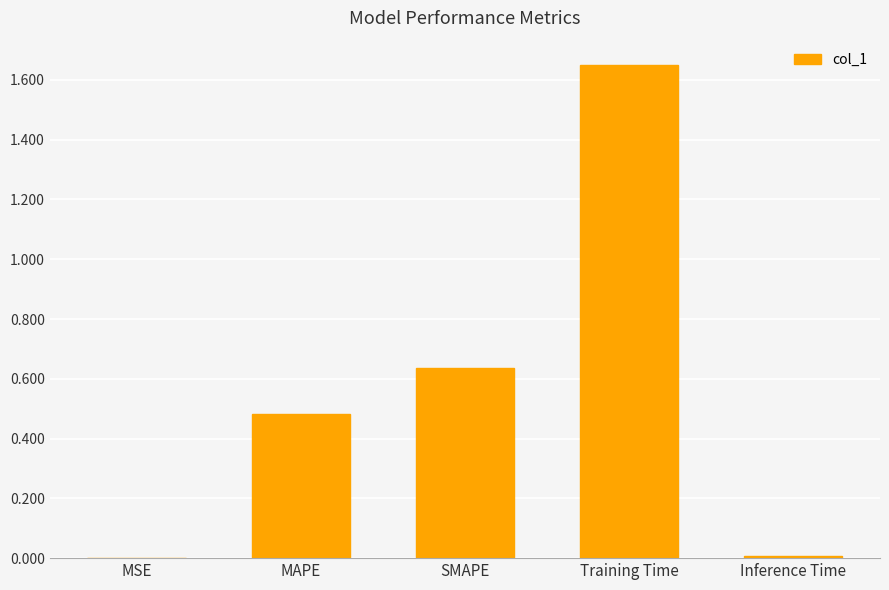

What is the change in value from MAPE to SMAPE?

+0.2